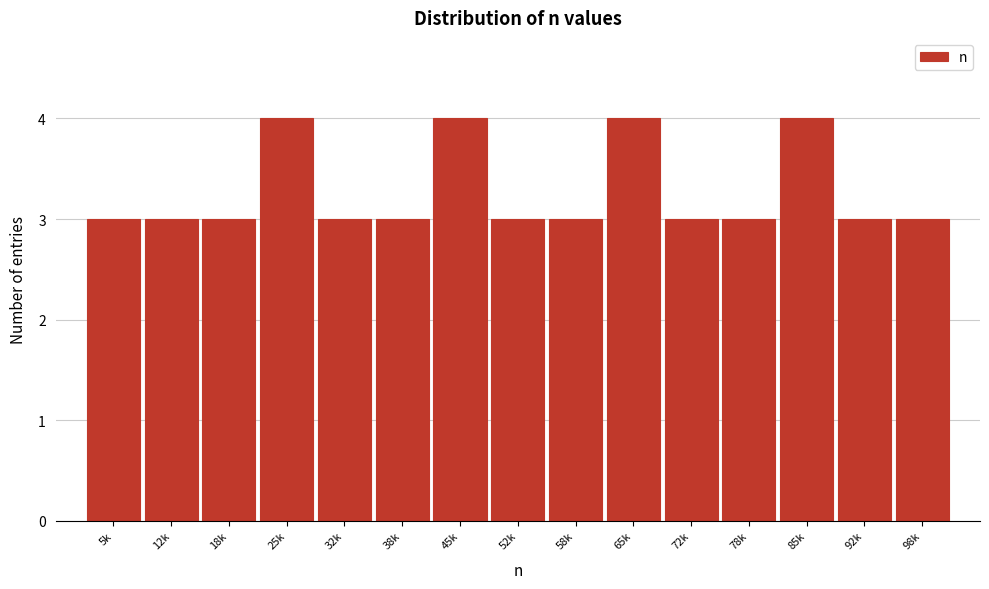

Reading right to left, extract all data points from this chart.

3	3	4	3	3	4	3	3	4	3	3	4	3	3	3